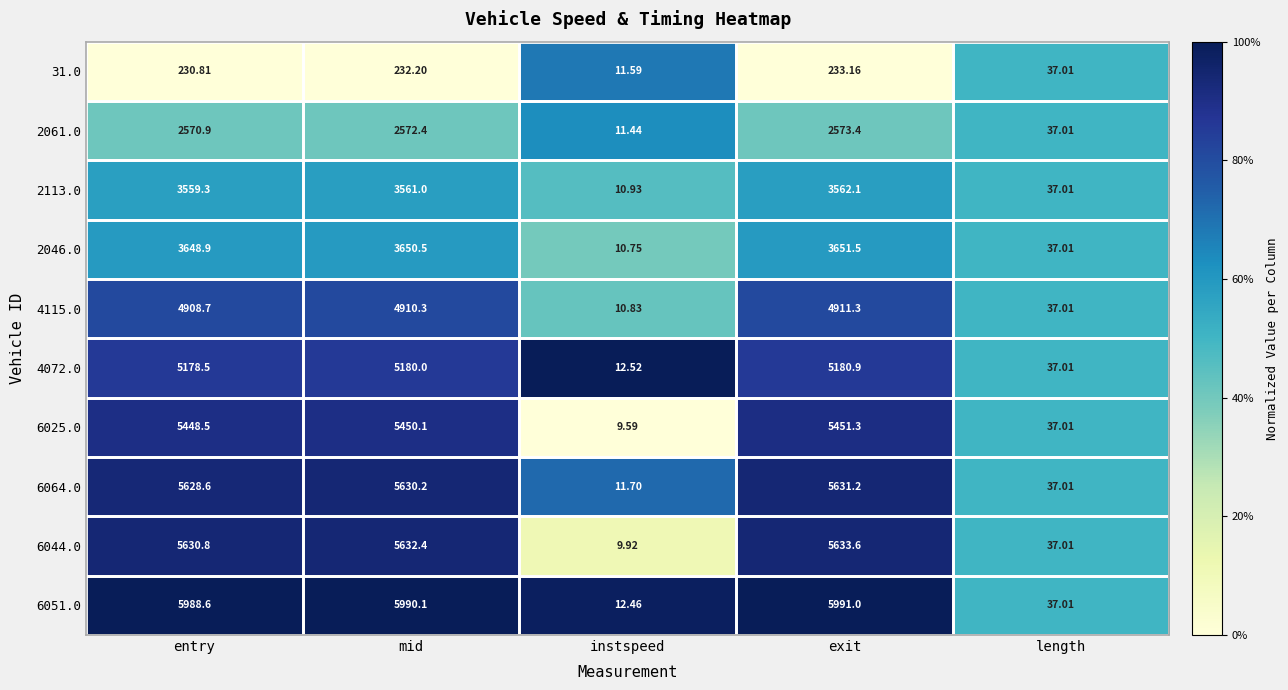

Where is 2113.0 nearest to the value 1786?

length